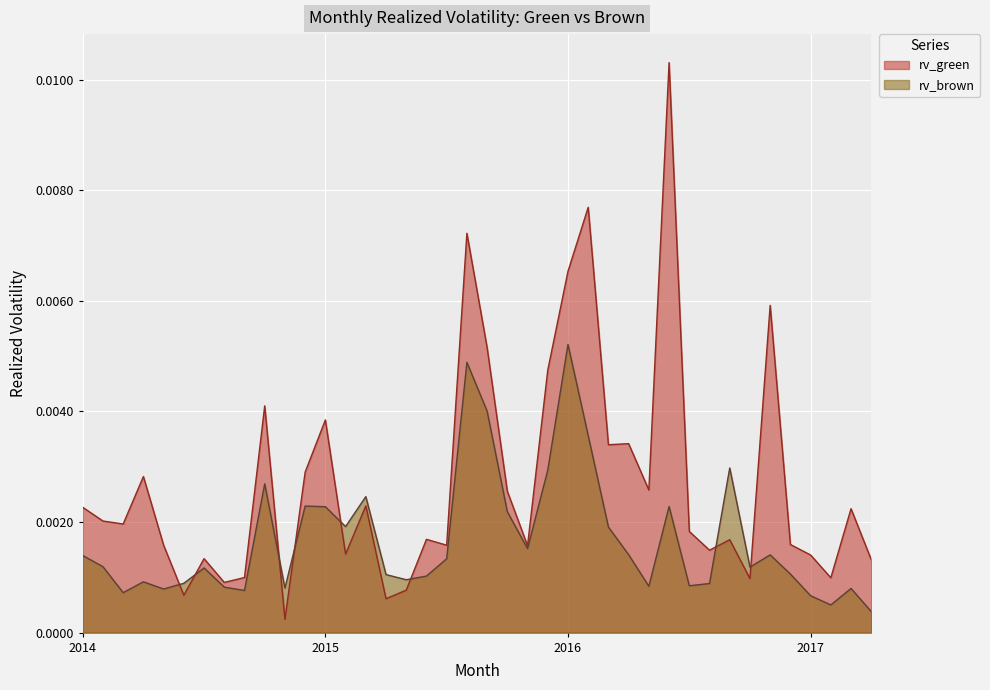

At how many categories does at least one series exceed 0?

40